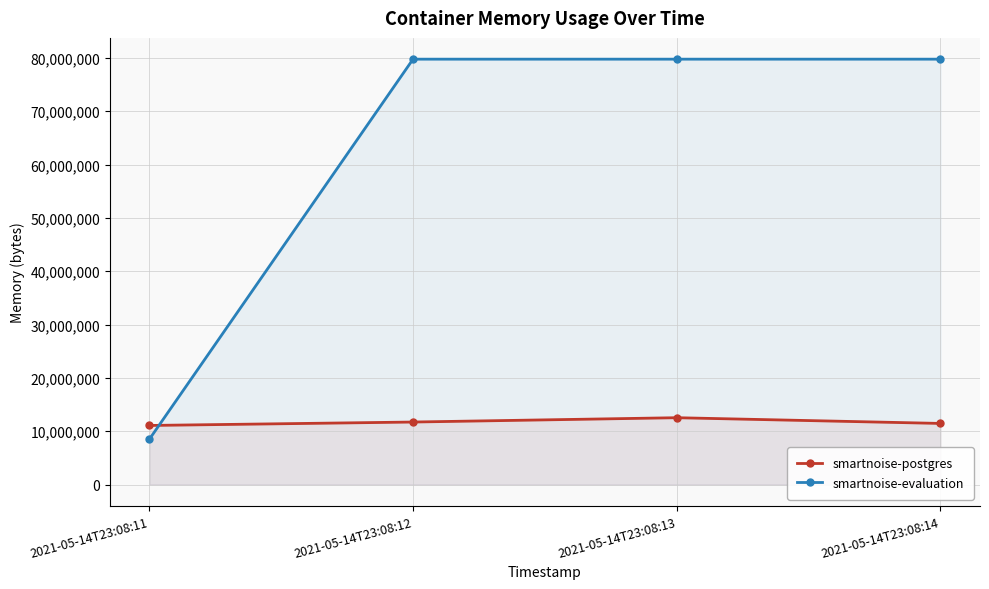

In smartnoise-postgres, how many points are higher than both neighbors (excluding endpoints)?

1